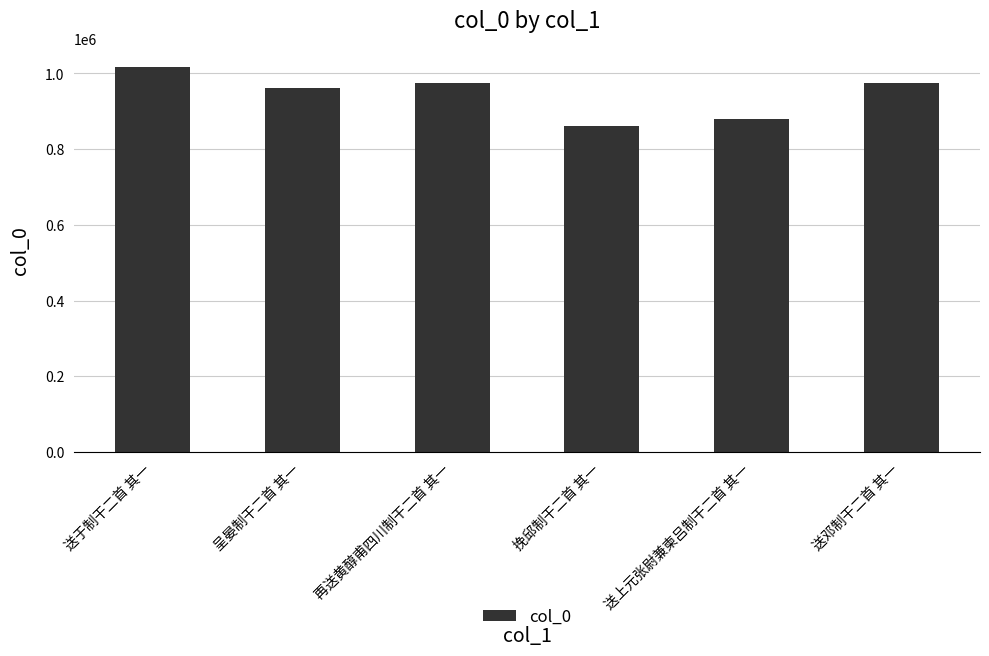

How many series are shown in this chart?

1